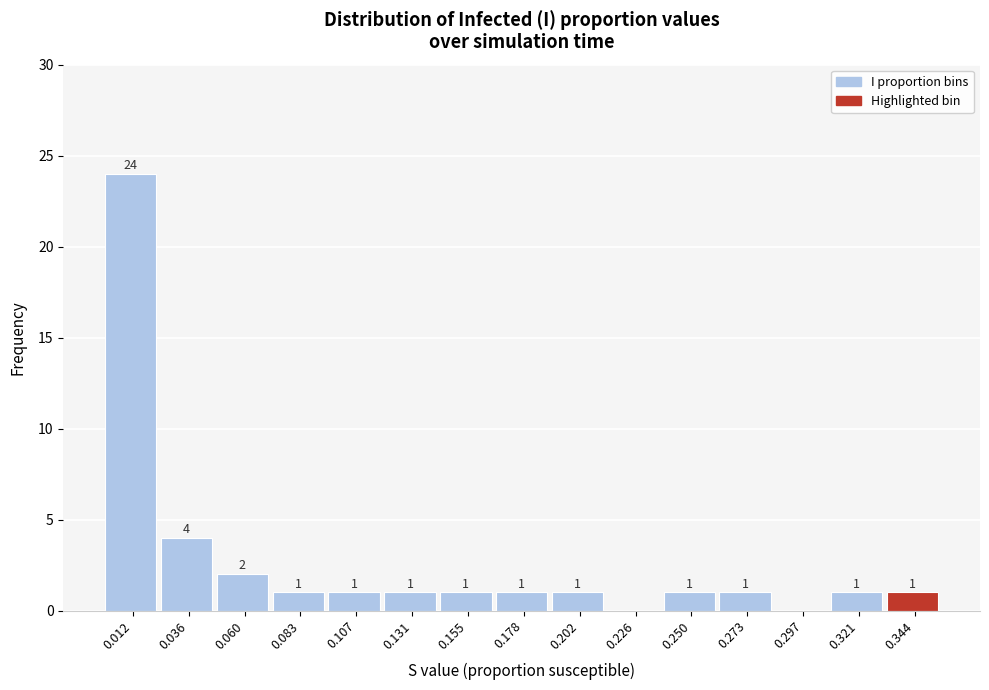

Which range on the x-axis has the tallest bar?

0.000 to 0.025